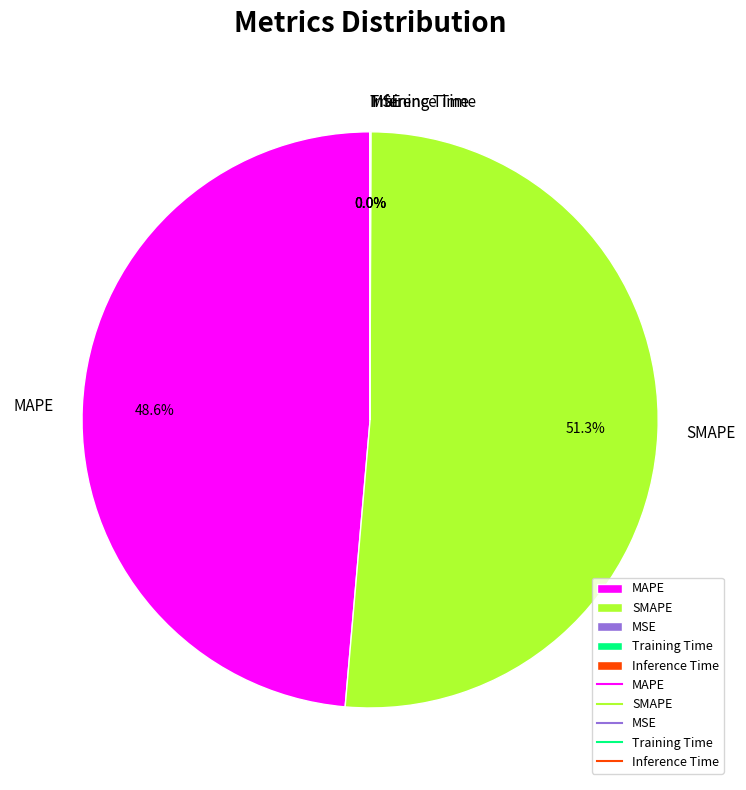

How much of the chart is everything except MAPE?

51.4%